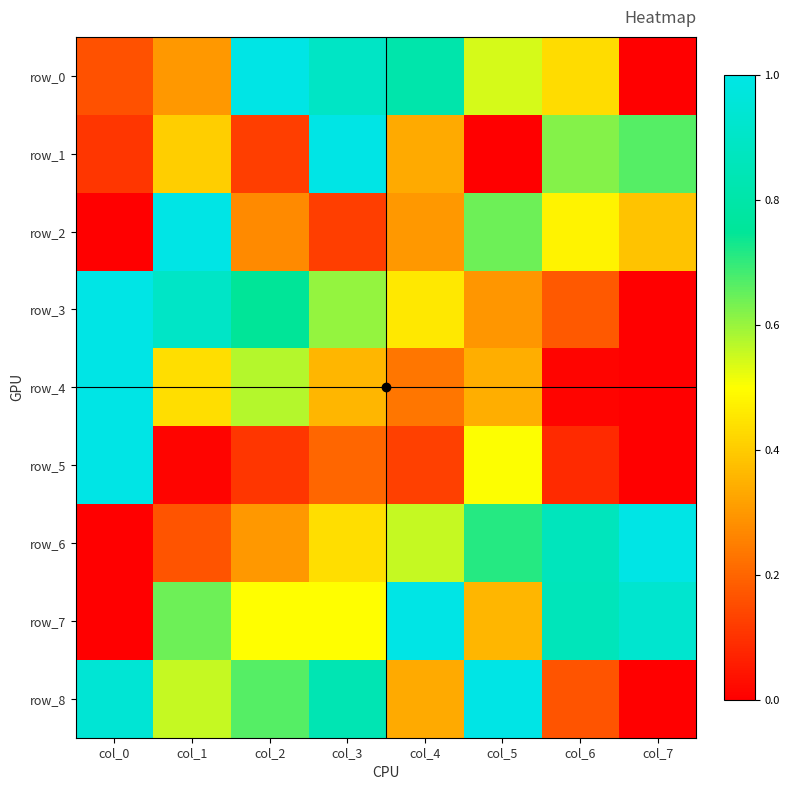

True or false: row_2 has a value of 0.1 at col_7.

False